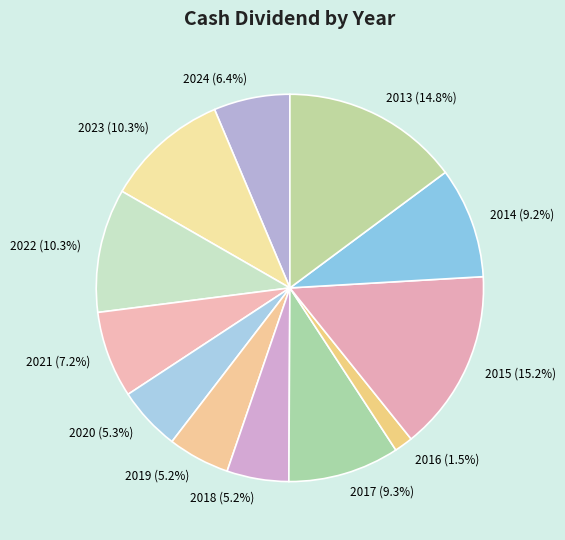

Approximately how many times larger is the value at 2015 (15.2%) compared to 2013 (14.8%)?

1.0